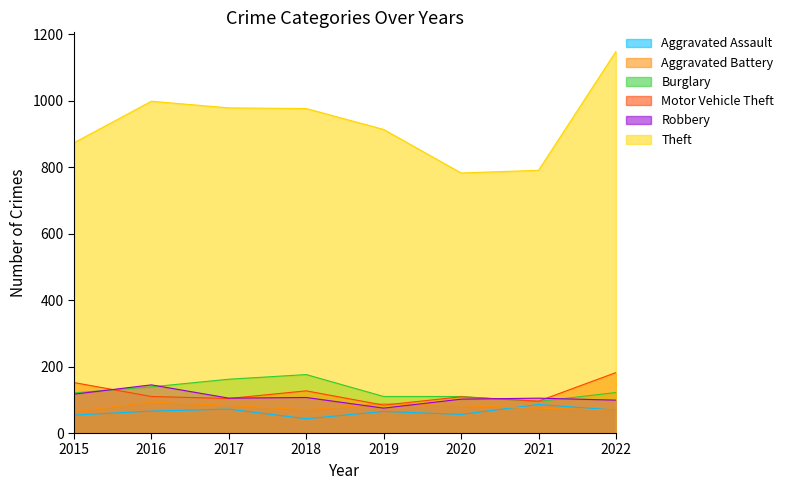

Is it true that Burglary equals 176 at 2018?

True